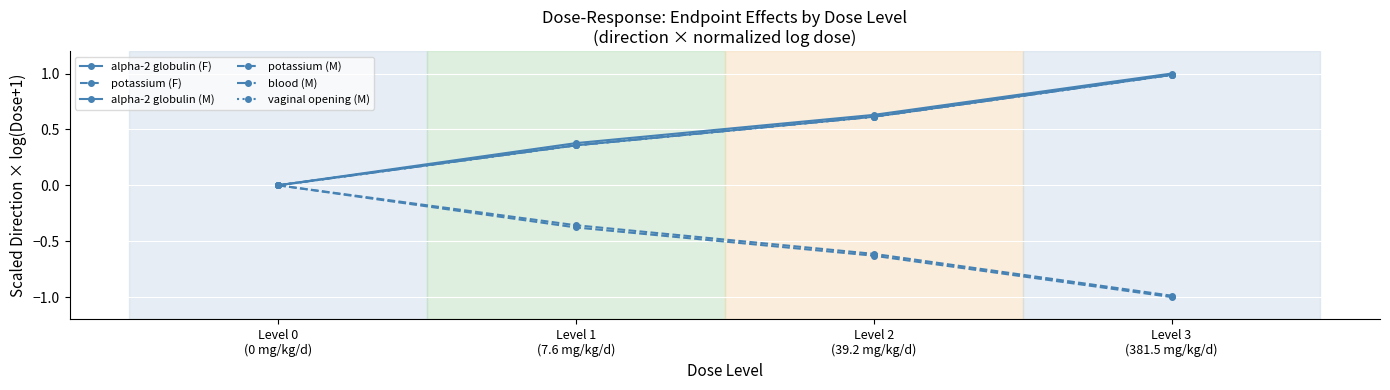

At which category does the chart reach its peak across all series?

Level 3
(381.5 mg/kg/d)